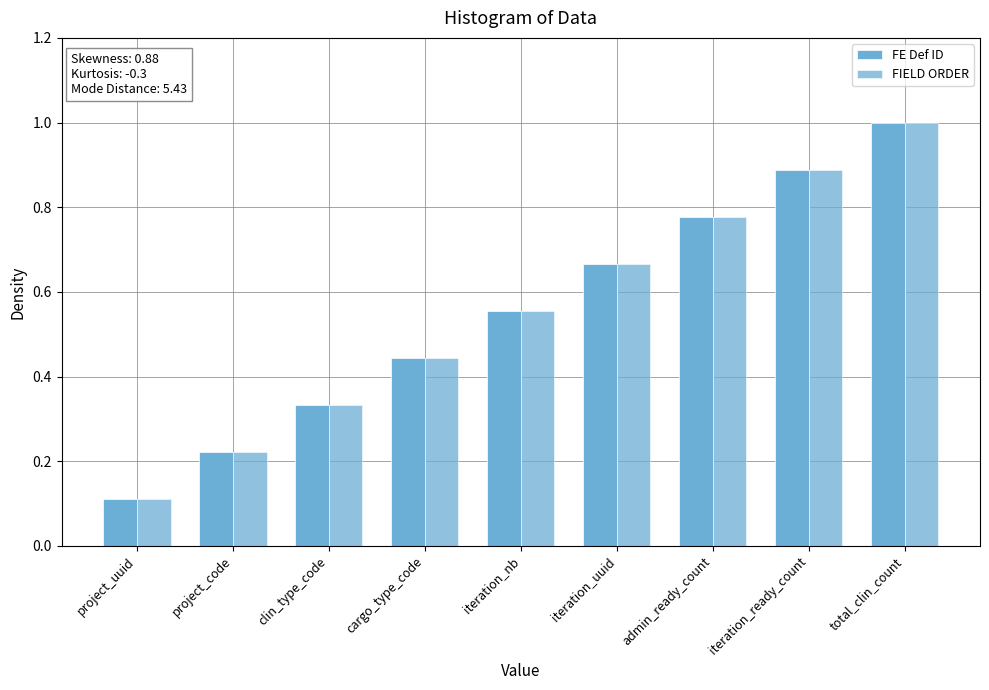

How many groups of bars are there?

9